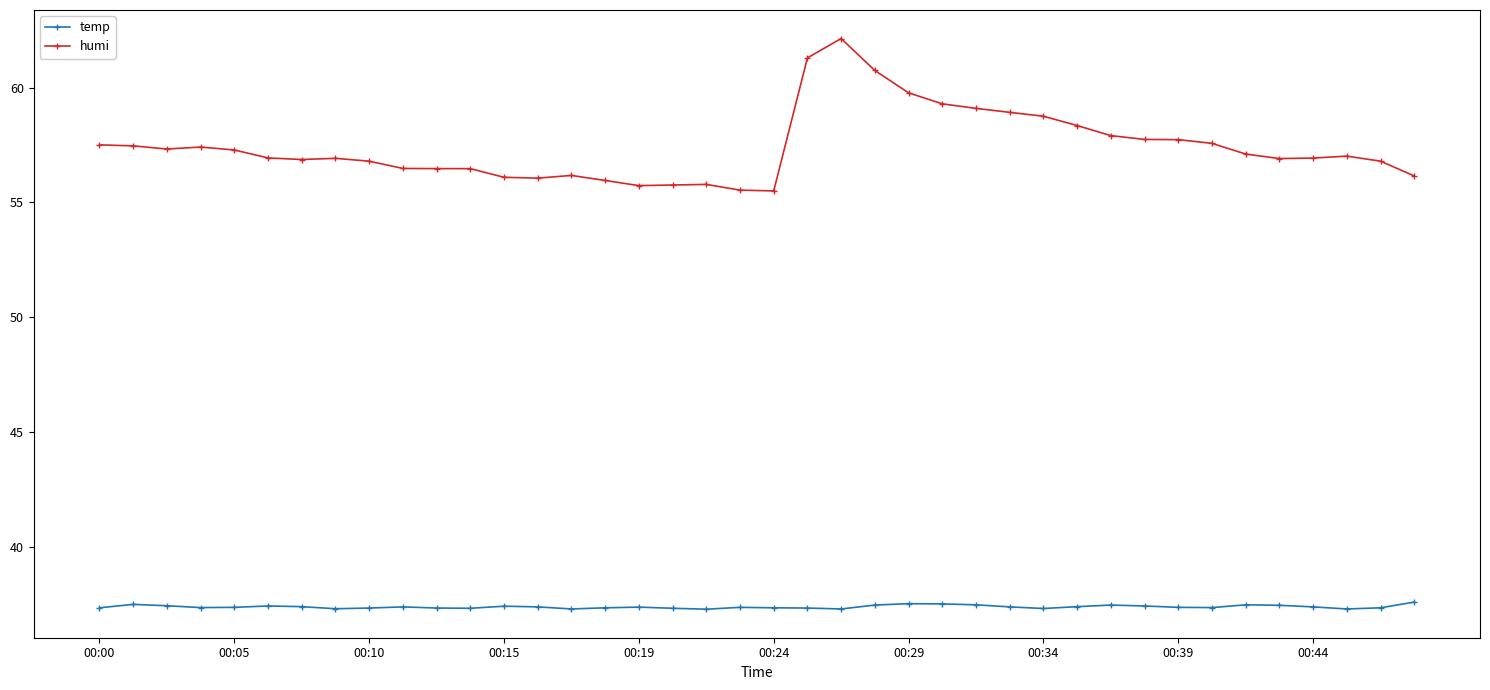

What is the difference between the second highest and minimum values in the humi series?

5.8